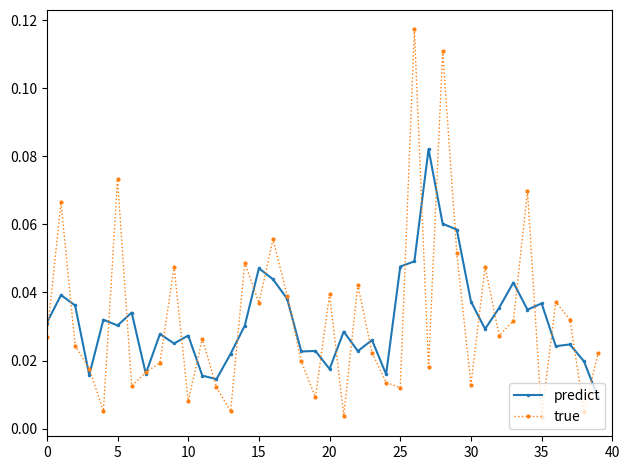

Which series has the widest spread of values?

true